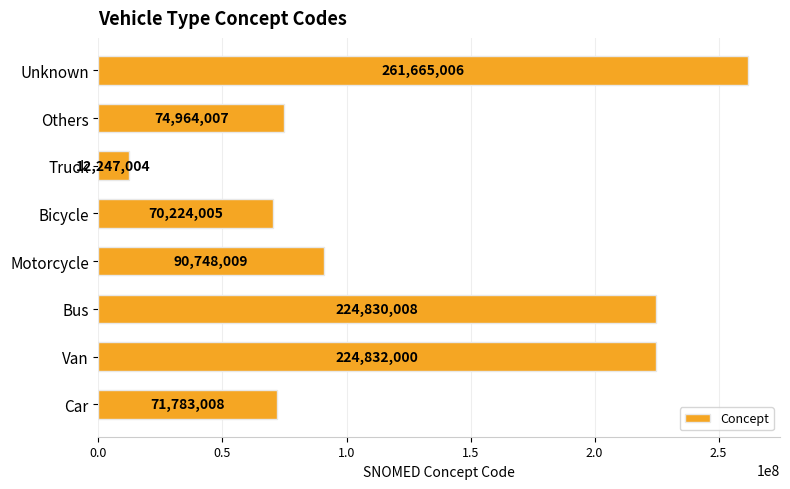

What is the ratio of the value at Others to the value at Car?

1.0